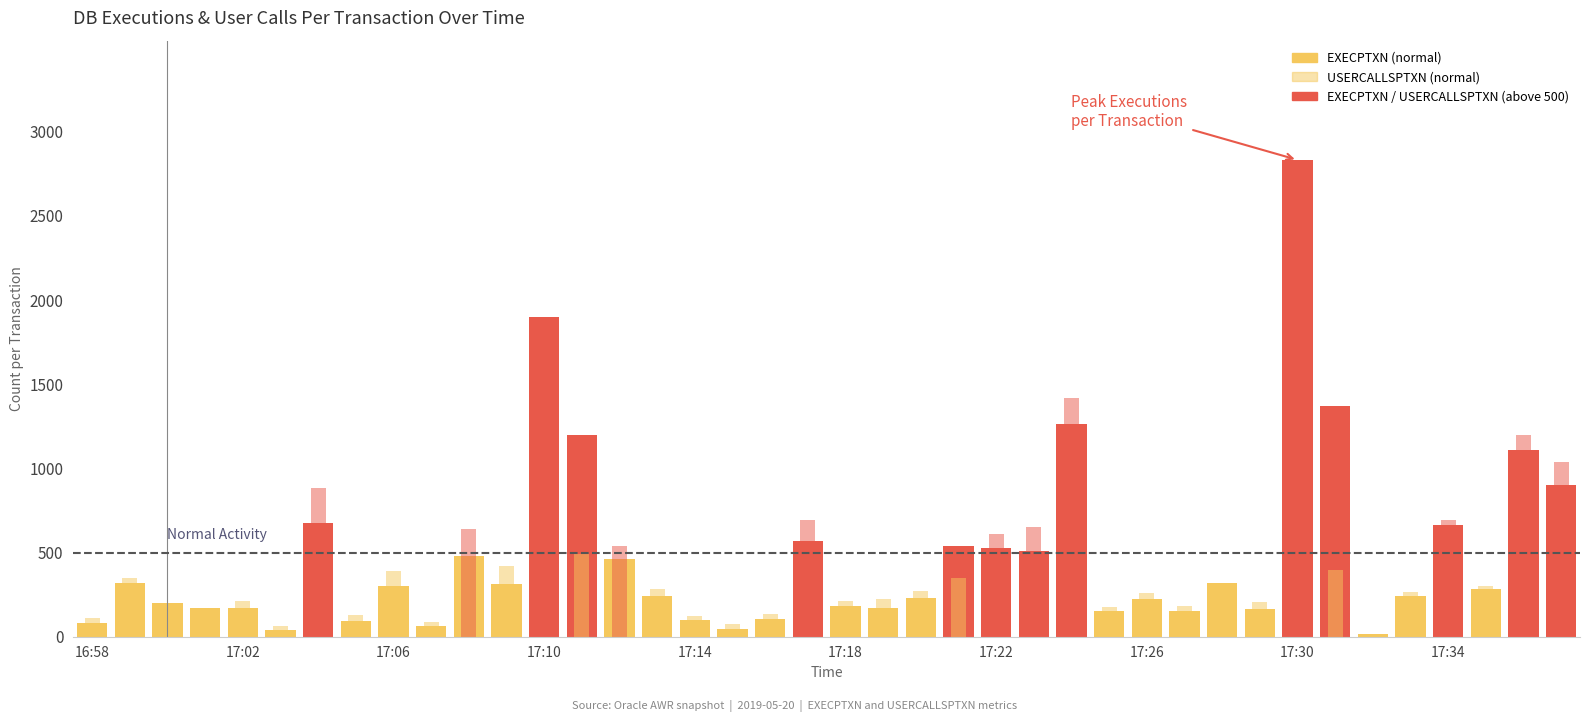

What is the difference between the highest and lowest values at 26?

152